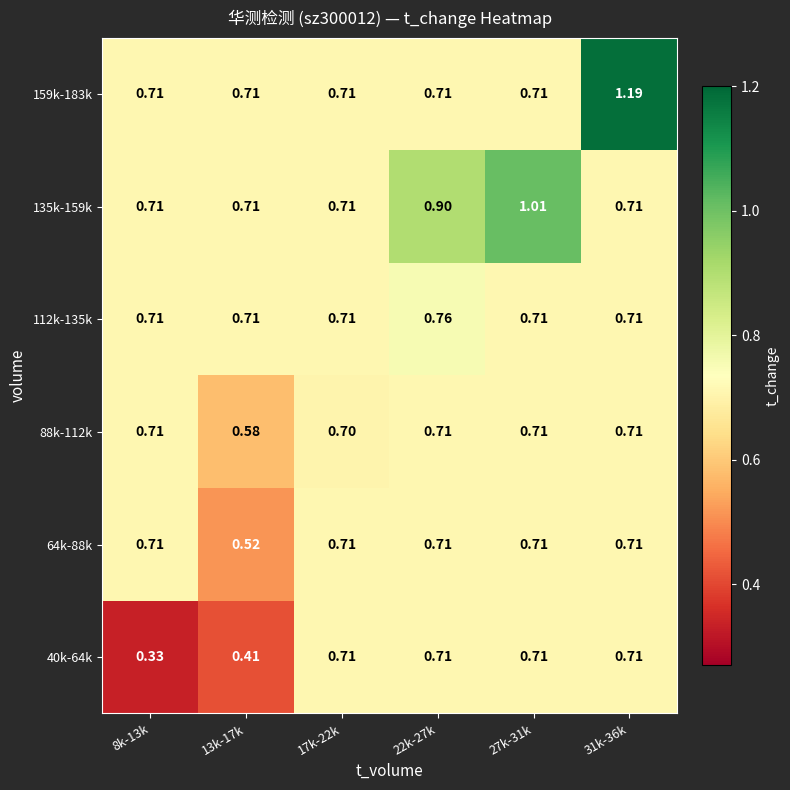

Is the value of 135k-159k at 22k-27k greater than the value of 112k-135k at 8k-13k?

Yes